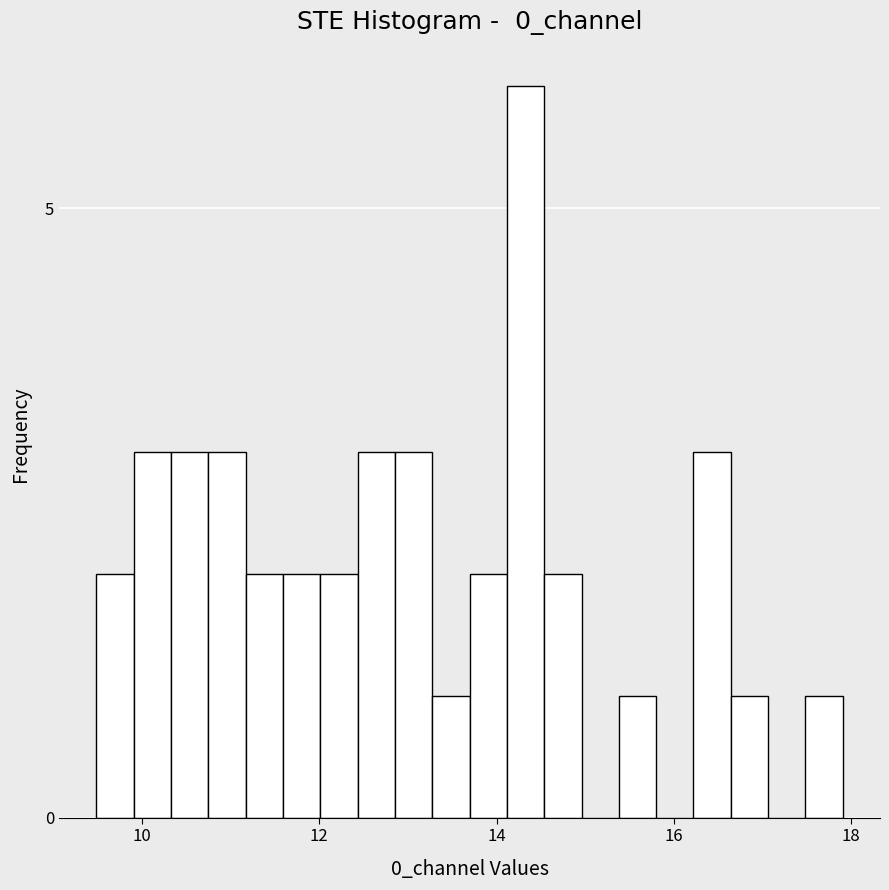

Read against the x-axis, roughly where is the centre of the tallest bar?

14.4